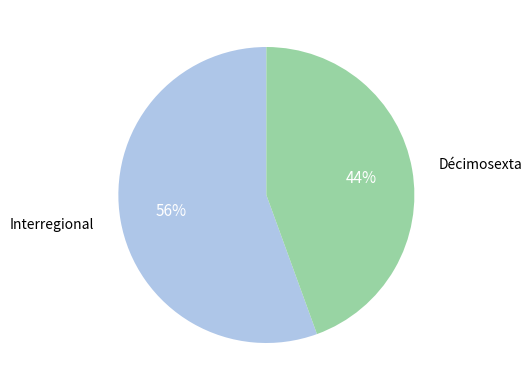

Rank the categories by value from highest to lowest.

Interregional, Décimosexta